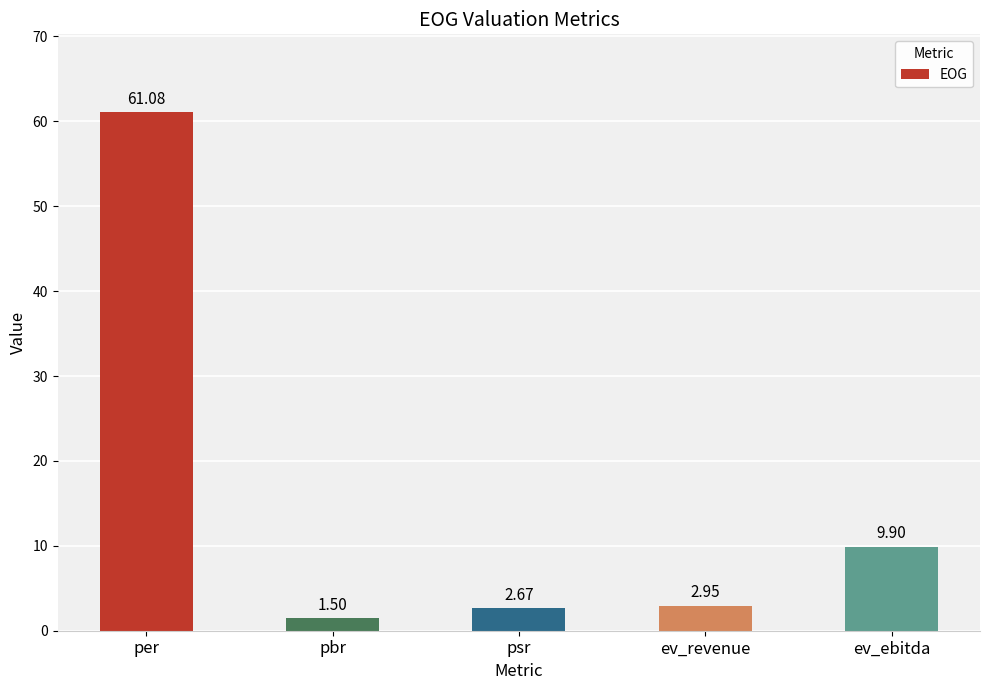

Which has a higher value, ev_revenue or per?

per